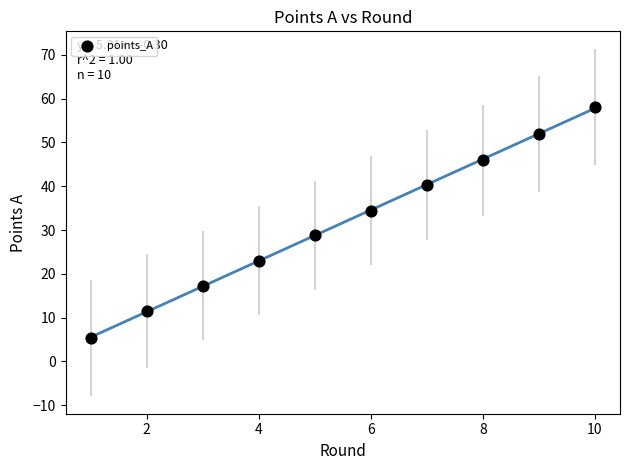

What is the range of X values (max minus min)?

9.0